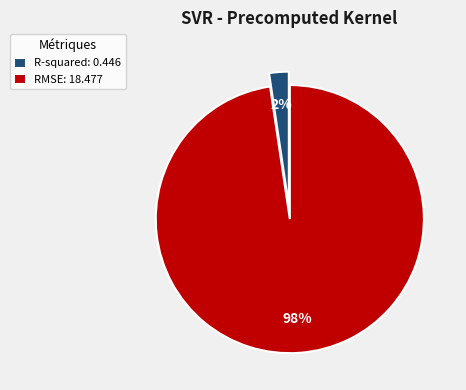

Rank the categories by value from highest to lowest.

RMSE, R-squared